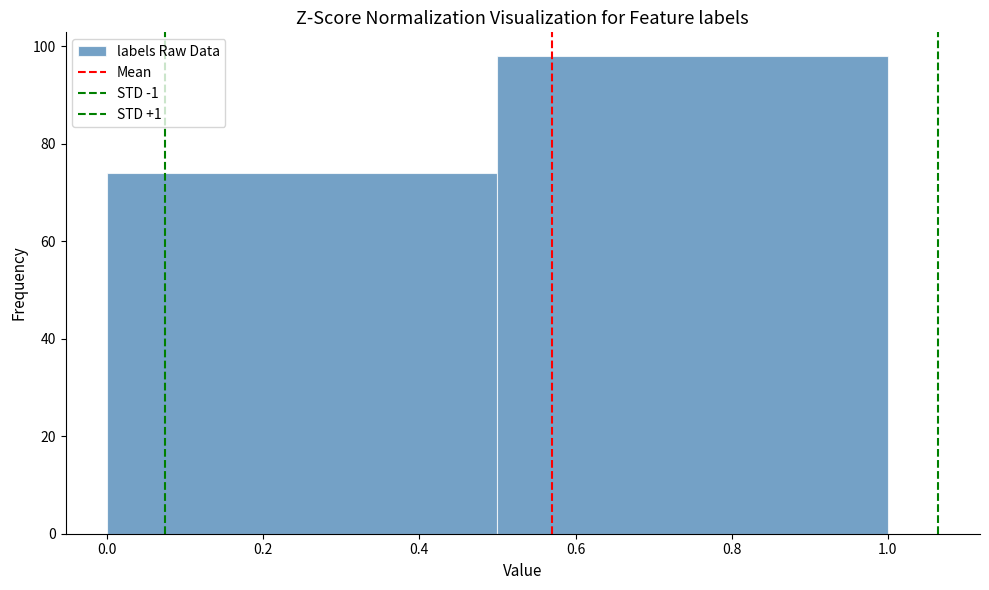

Reading left to right, transcribe this chart: for each bar, give the range it covers on the x-axis and its height. The values are not printed on the chart, so give them approximately, as read against the axis.

0.0 to 0.5: 74
0.5 to 1.0: 98